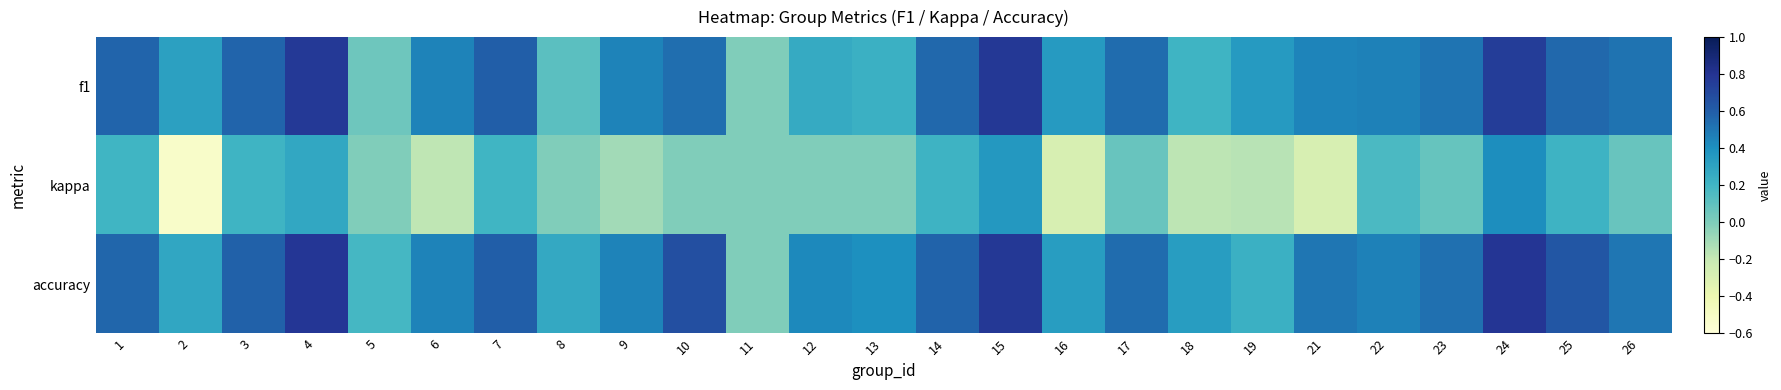

Which has a higher value, 21 or 4?

4